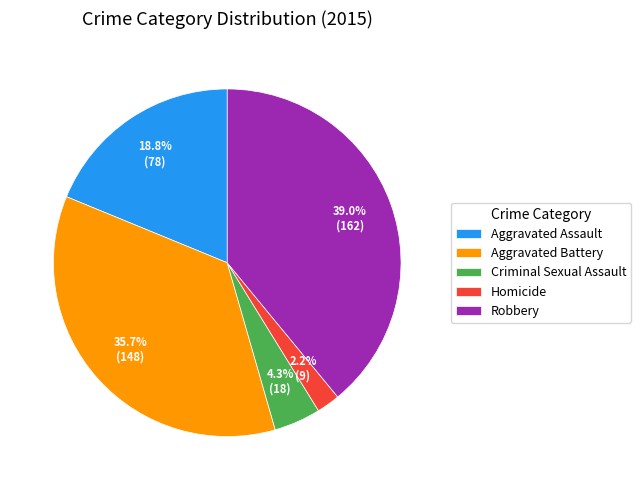

Which slice is the smallest?

Homicide